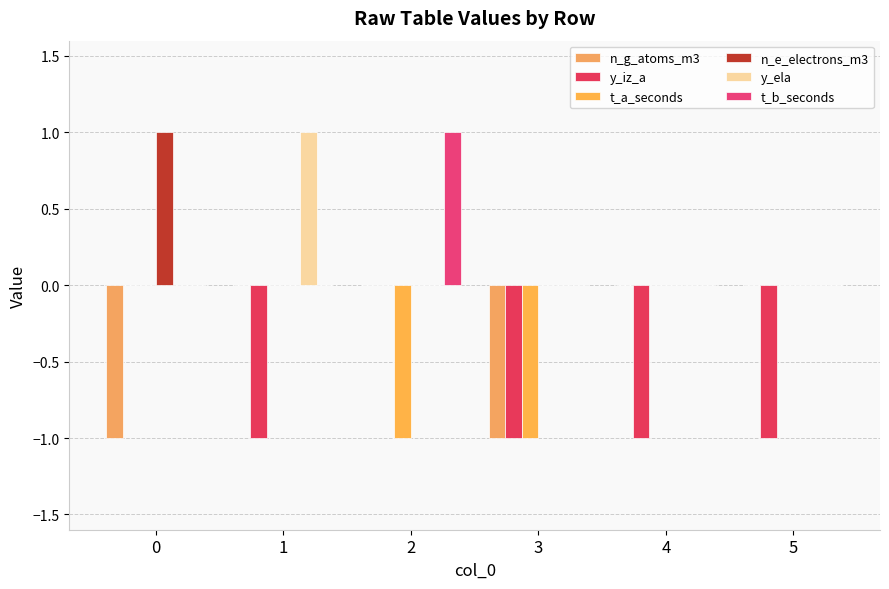

Reading left to right, what are all the values shown in this chart?

n_g_atoms_m3: -1	0	0	-1	0	0
y_iz_a: 0	-1	0	-1	-1	-1
t_a_seconds: 0	0	-1	-1	0	0
n_e_electrons_m3: 1	0	0	0	0	0
y_ela: 0	1	0	0	0	0
t_b_seconds: 0	0	1	0	0	0